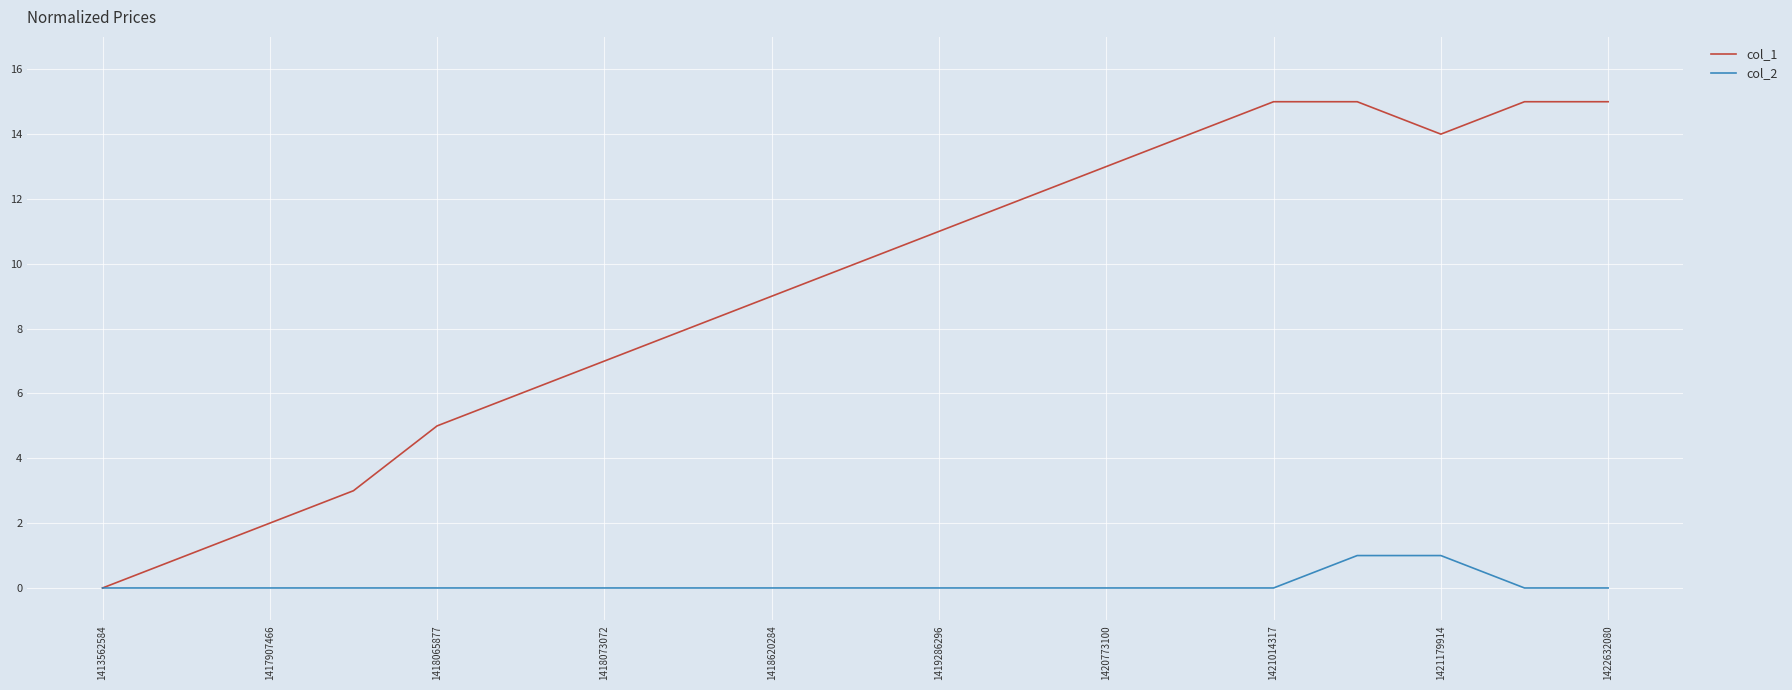

What is the difference between the second highest and minimum values in the col_2 series?

1